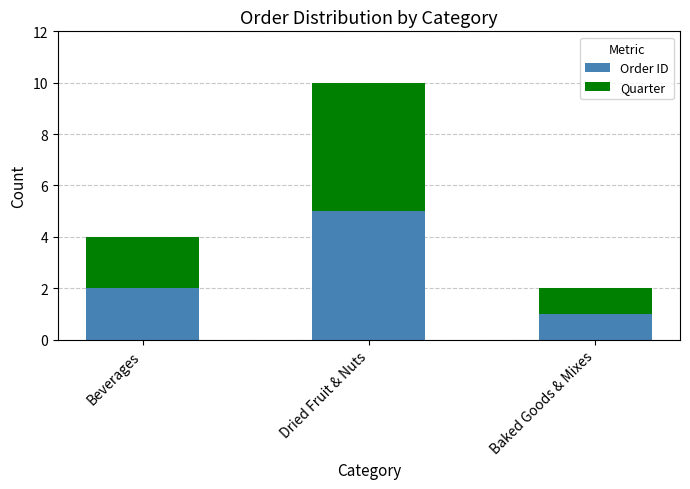

The value of Order ID at Beverages is 3. True or false?

False